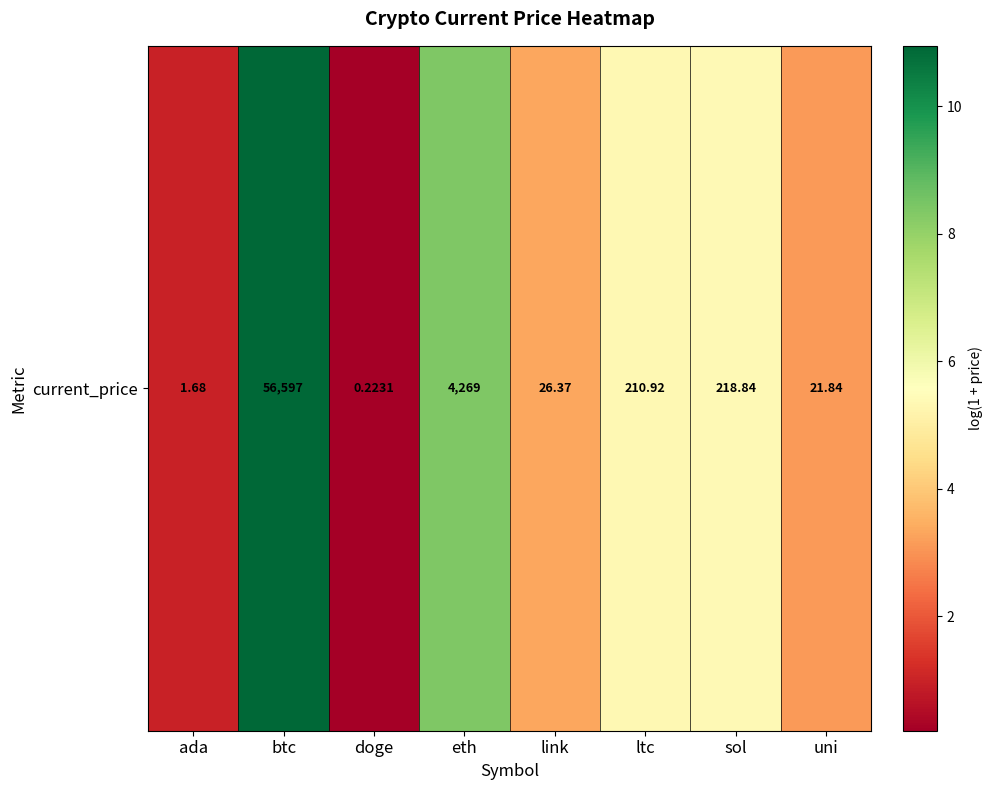

The value at uni is 3.1. True or false?

True